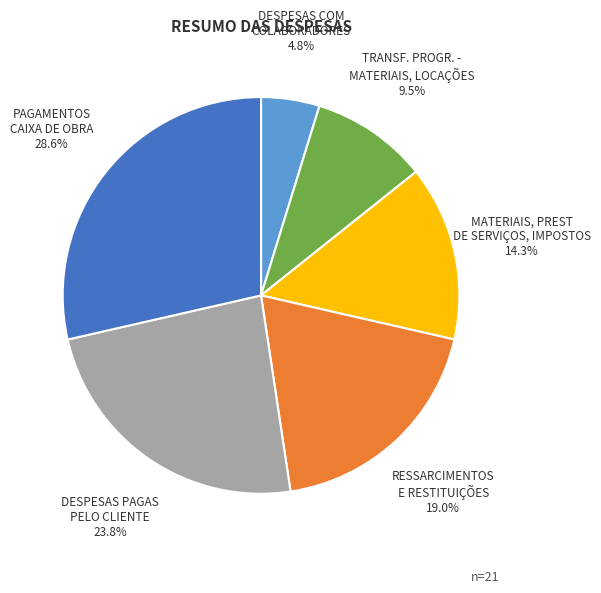

Which slice is the smallest?

DESPESAS COM COLABORADORES